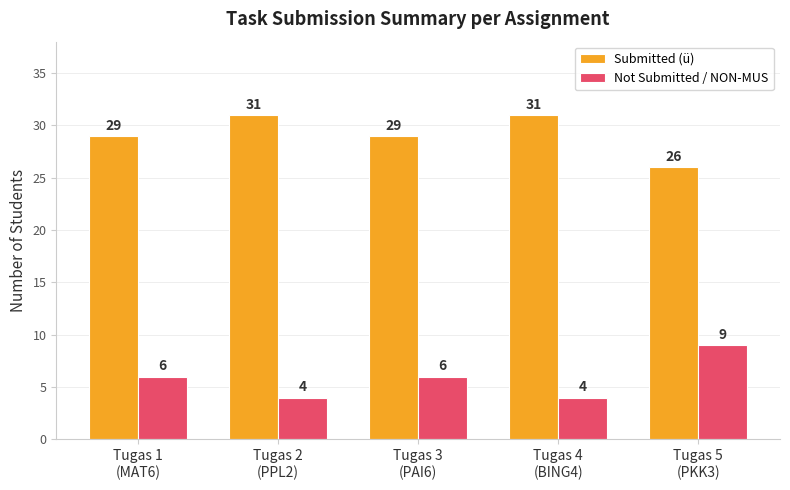

At how many categories does at least one series exceed 15?

5